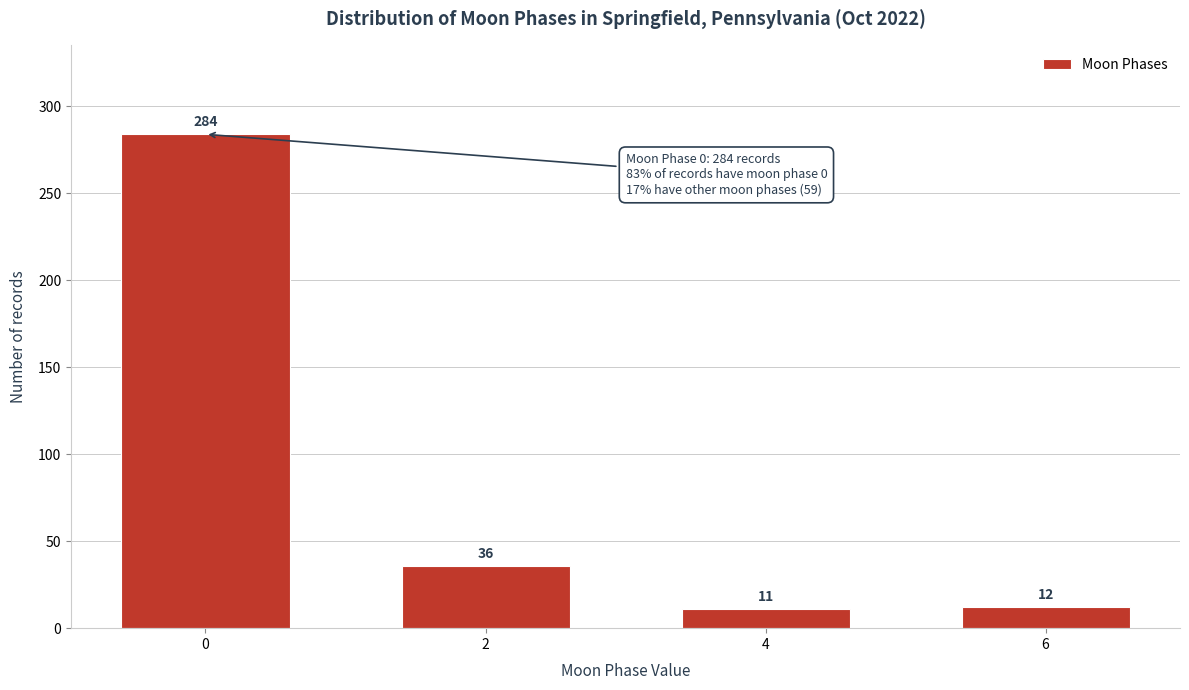

Reading left to right, extract all data points from this chart.

284	36	11	12